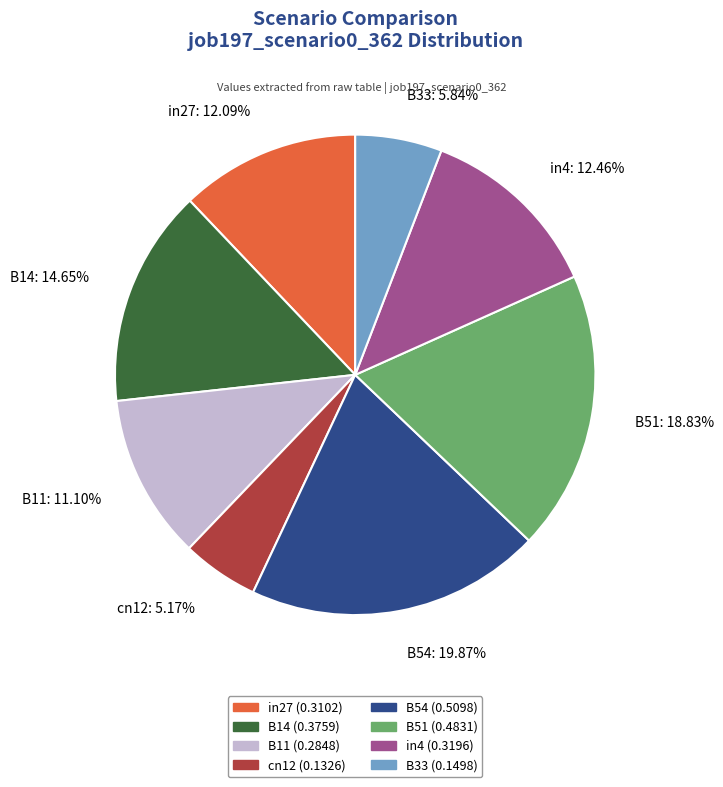

Is there a majority slice in this chart?

No